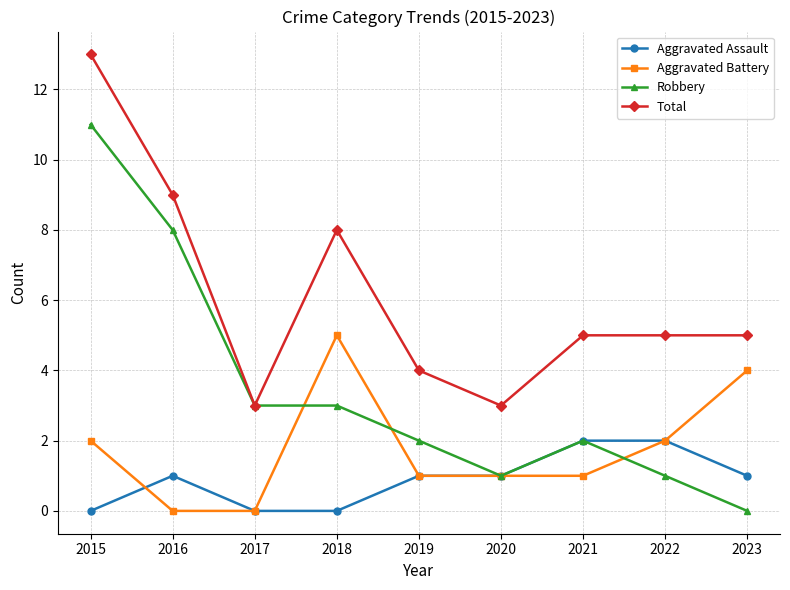

What is the sum of all Aggravated Assault values?

8